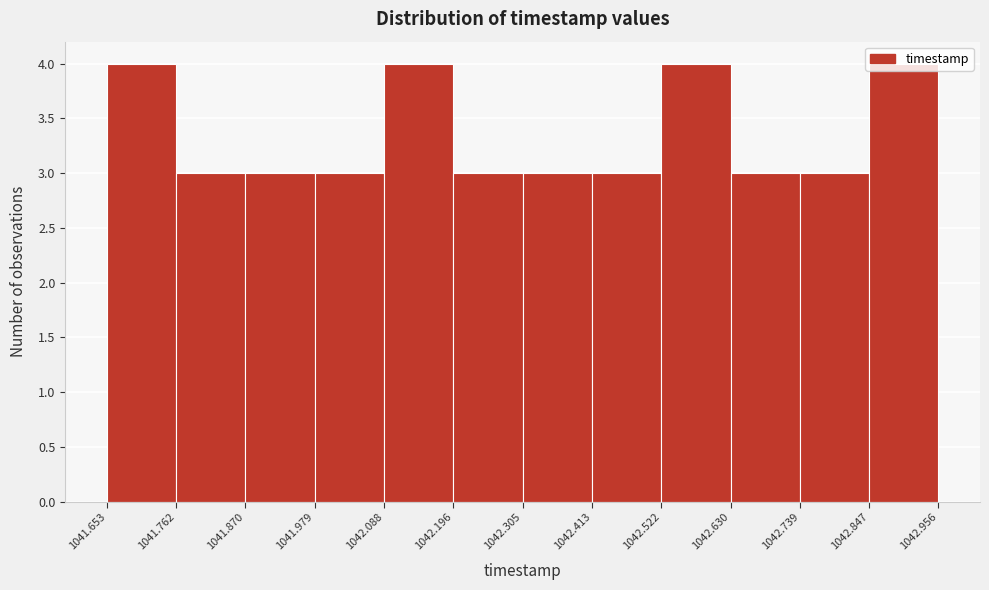

How tall is the bar that spans 1041.653 to 1041.762 on the x-axis? The values are not printed on the chart, so give them approximately, as read against the axis.

4